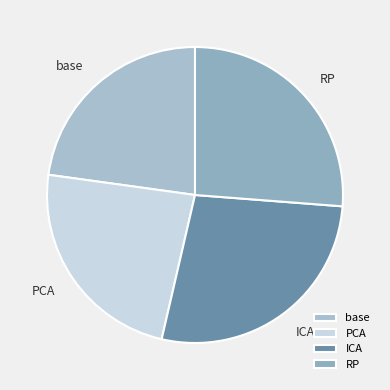

Combined, do ICA and PCA account for over 50%?

Yes